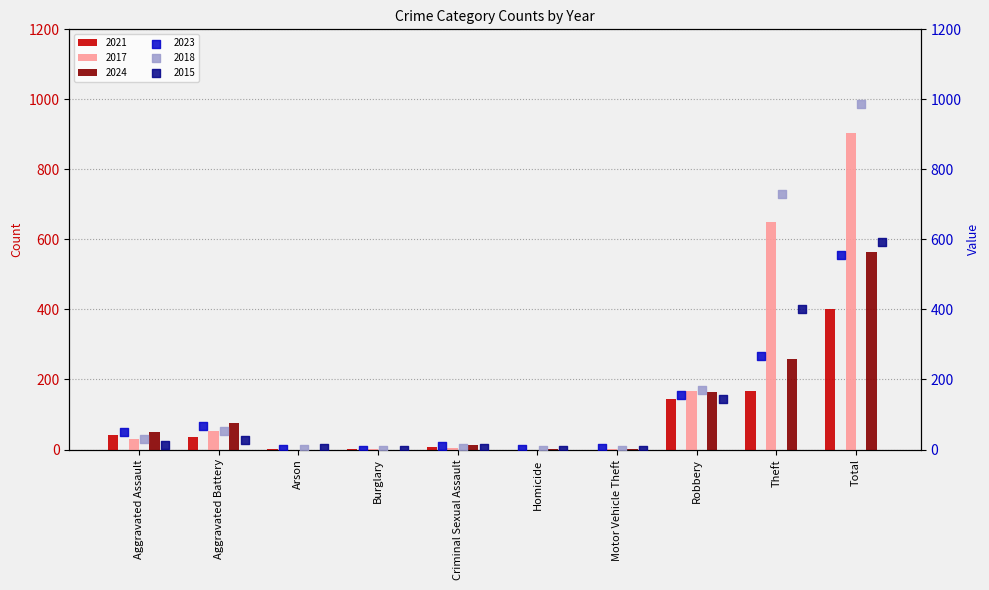

Is the value of 2021 at Theft greater than the value of 2018 at Robbery?

No